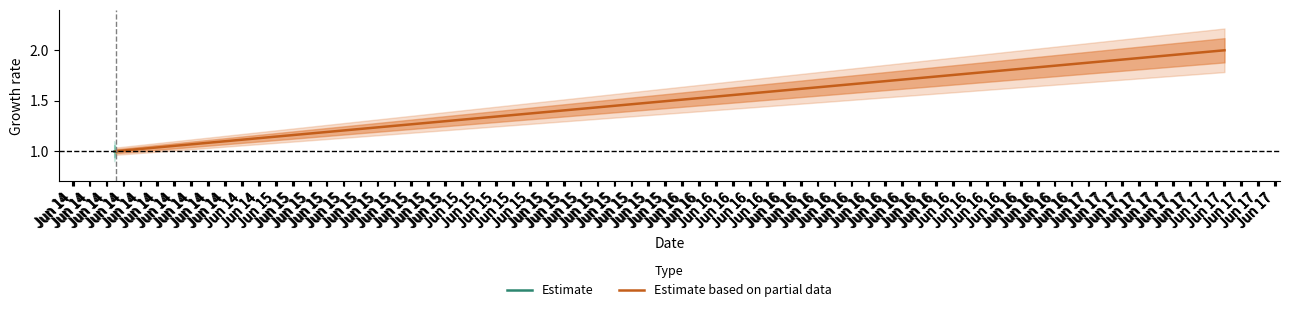

Read the Partial value at 2019-06-14 14:36:00.

2